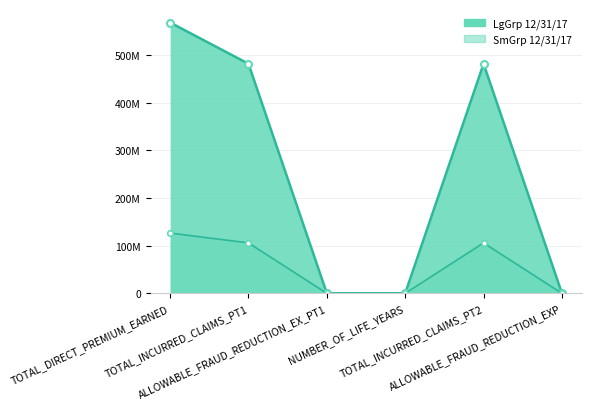

Is it true that SmGrp 12/31/17_line equals 126524721.1 at TOTAL_DIRECT_PREMIUM_EARNED?

True